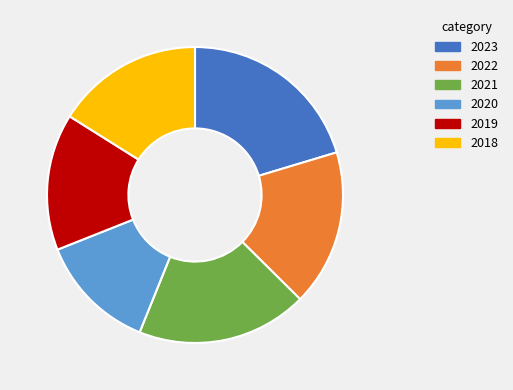

Which category has the smallest portion of the pie?

2020